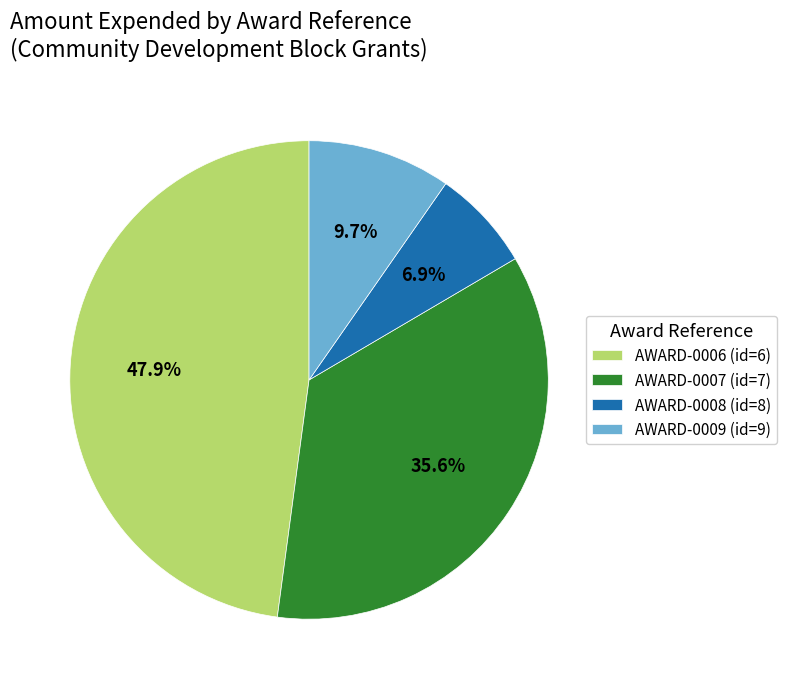

Which has a higher value, AWARD-0007 (id=7) or AWARD-0008 (id=8)?

AWARD-0007 (id=7)